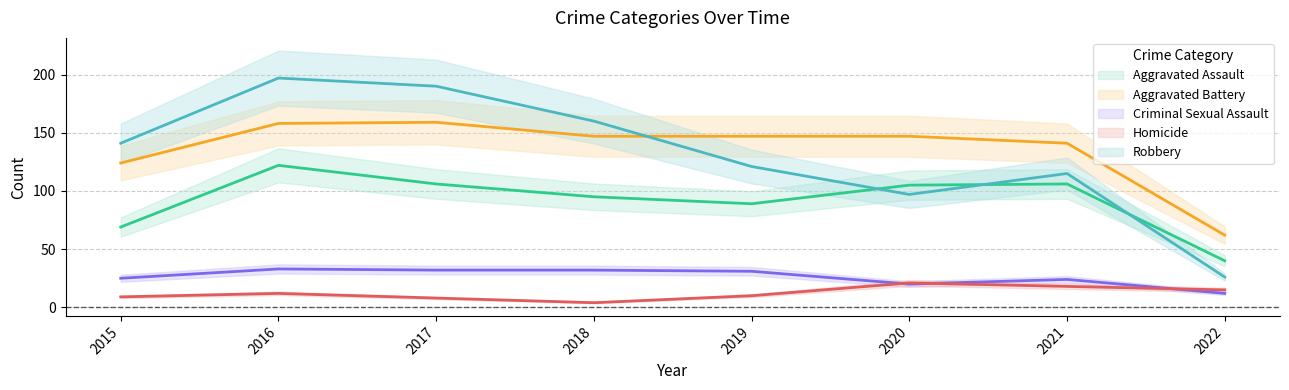

How many data points does each series have?

8